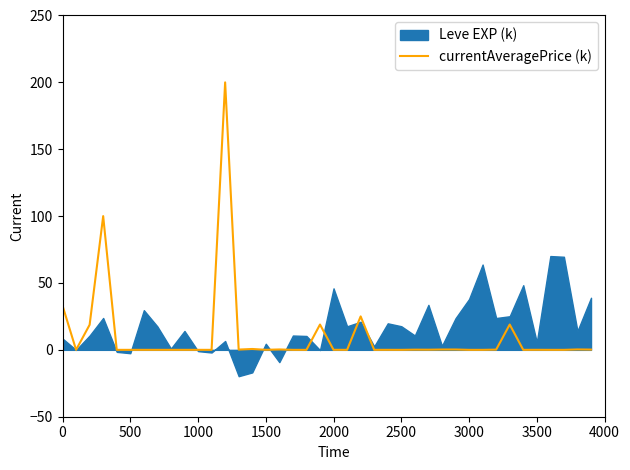

The value of currentAveragePrice (k) at 1000 is 0.0. True or false?

True